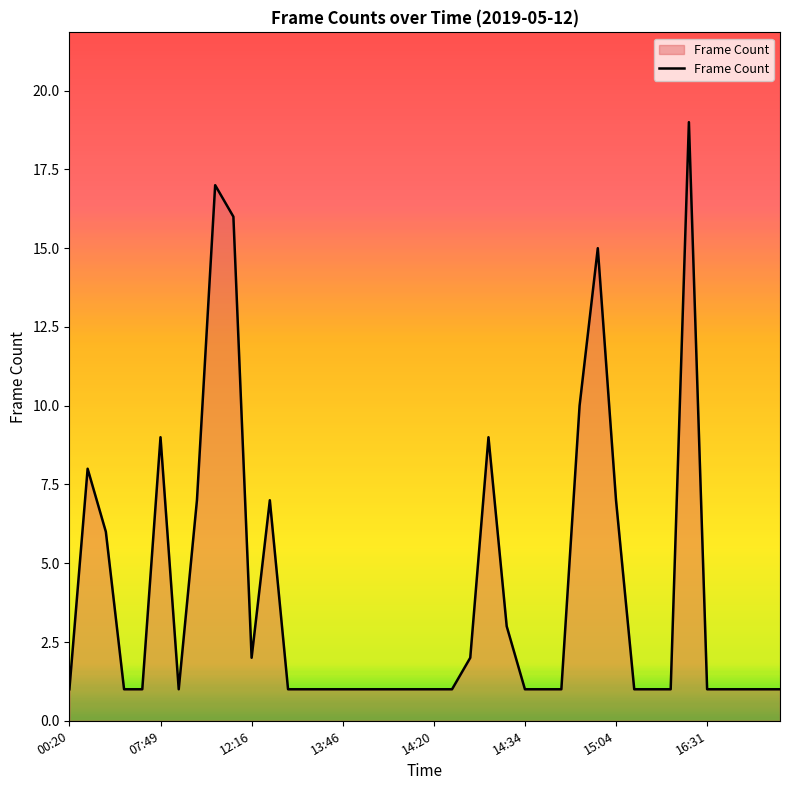

What is the difference between the maximum and minimum values?

18